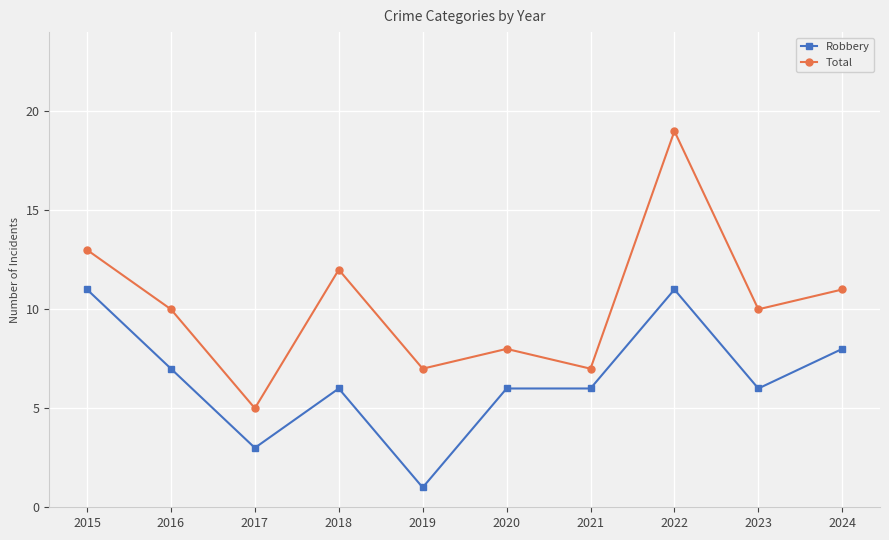

What is the spread (max minus min) of values at 2024?

3